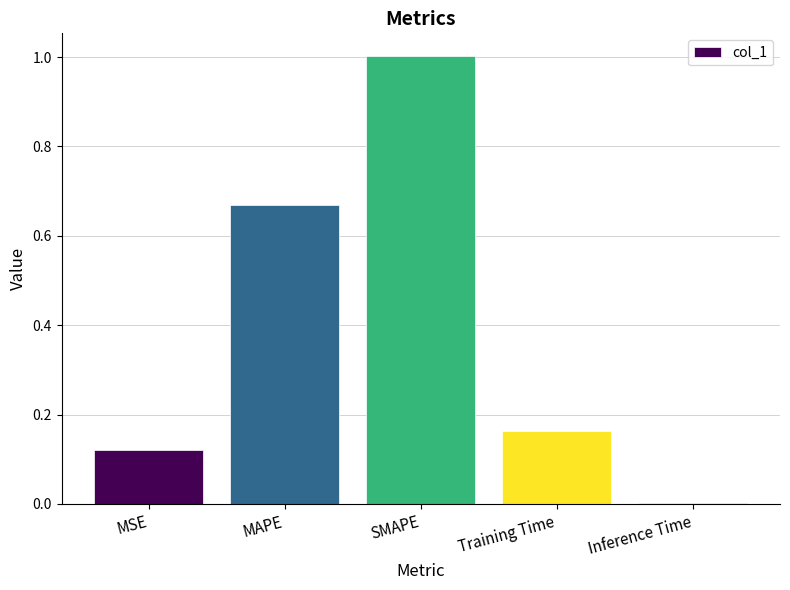

What is the sum of the values at Inference Time and SMAPE?

1.0